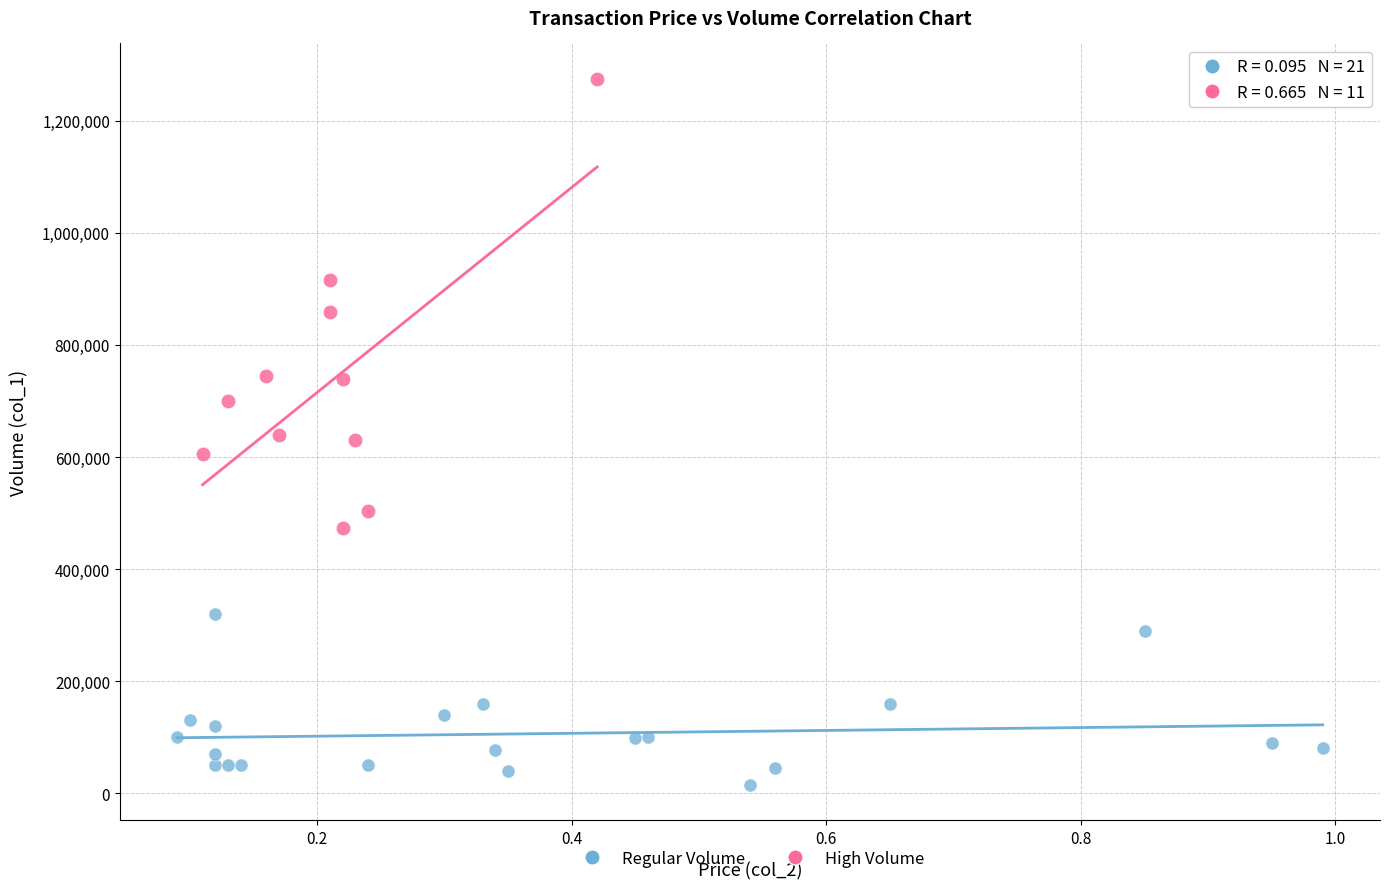

What are all the series names shown in the legend?

Regular Volume, High Volume